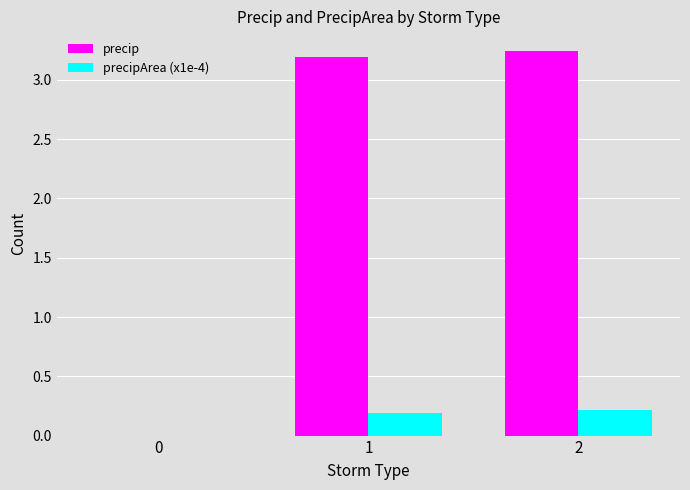

Which series has the largest total across all categories?

precip